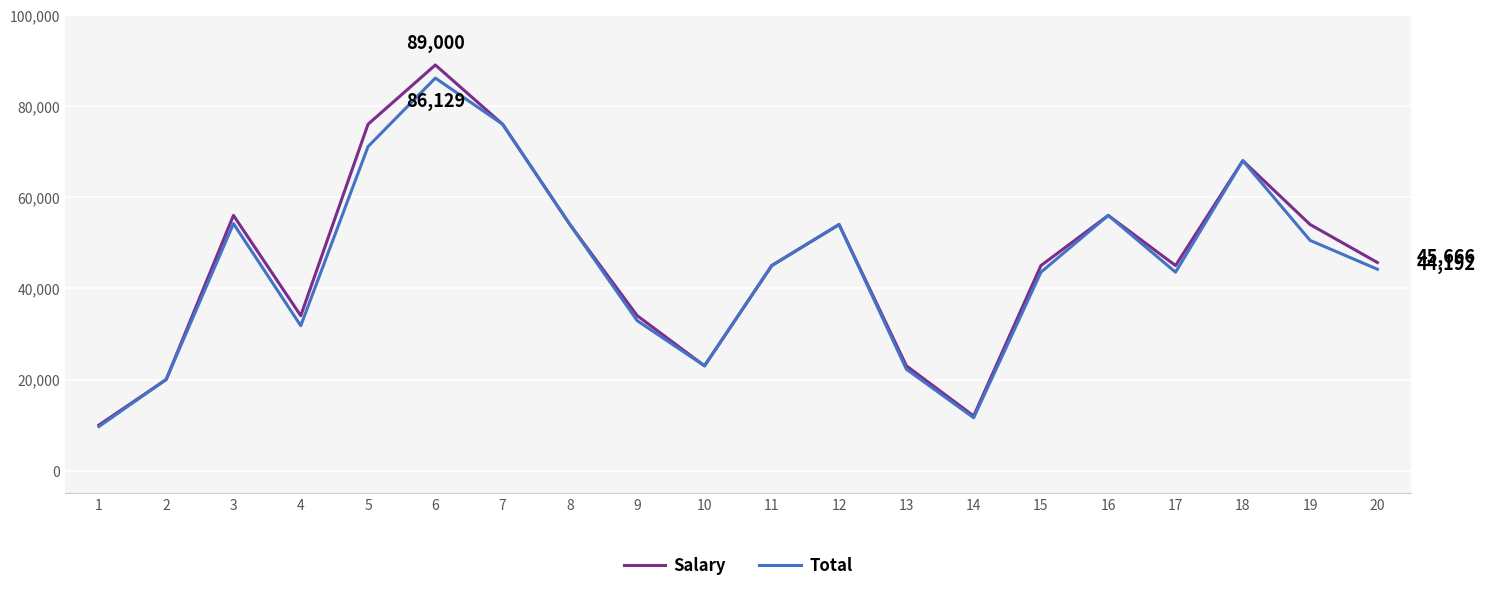

The value of Total at 13 is 22258.1. True or false?

True